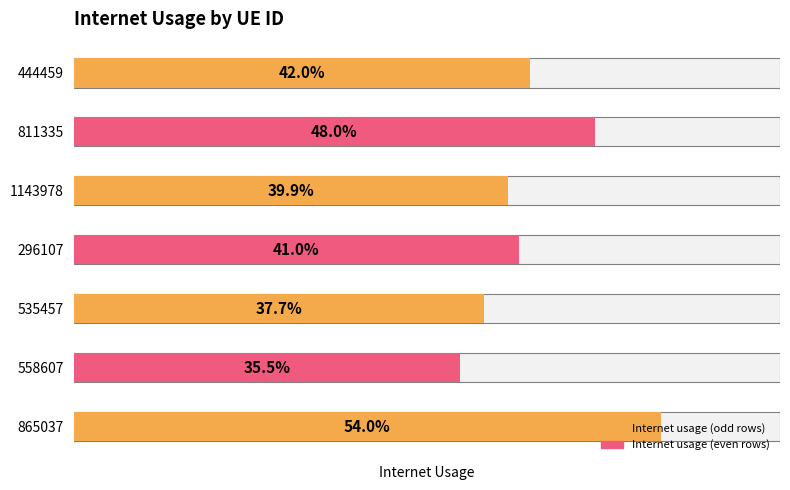

List the labels in order of value, largest first.

865037, 811335, 444459, 296107, 1143978, 535457, 558607